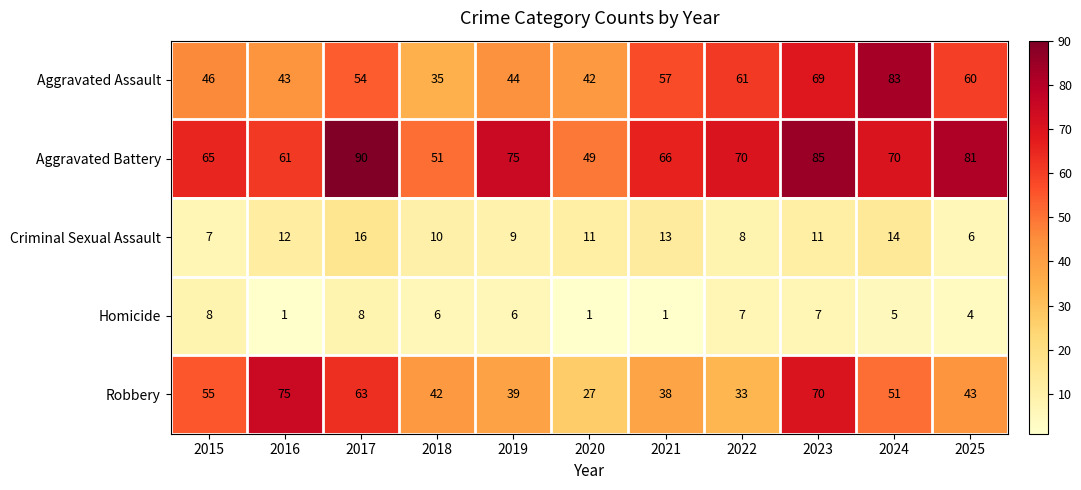

What is the difference between the maximum and minimum values in the Robbery series?

48